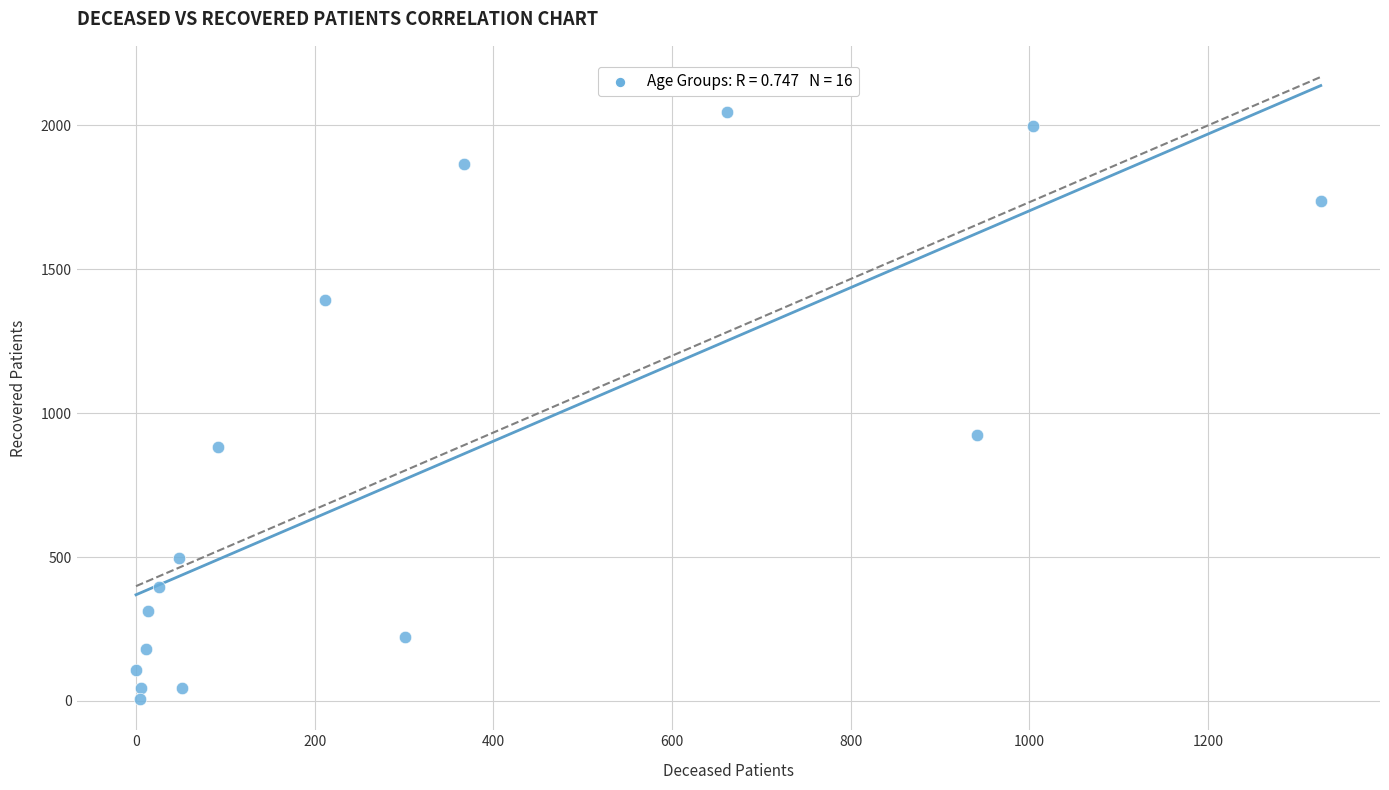

What Y value in the scatter plot is closest to 1025?

924